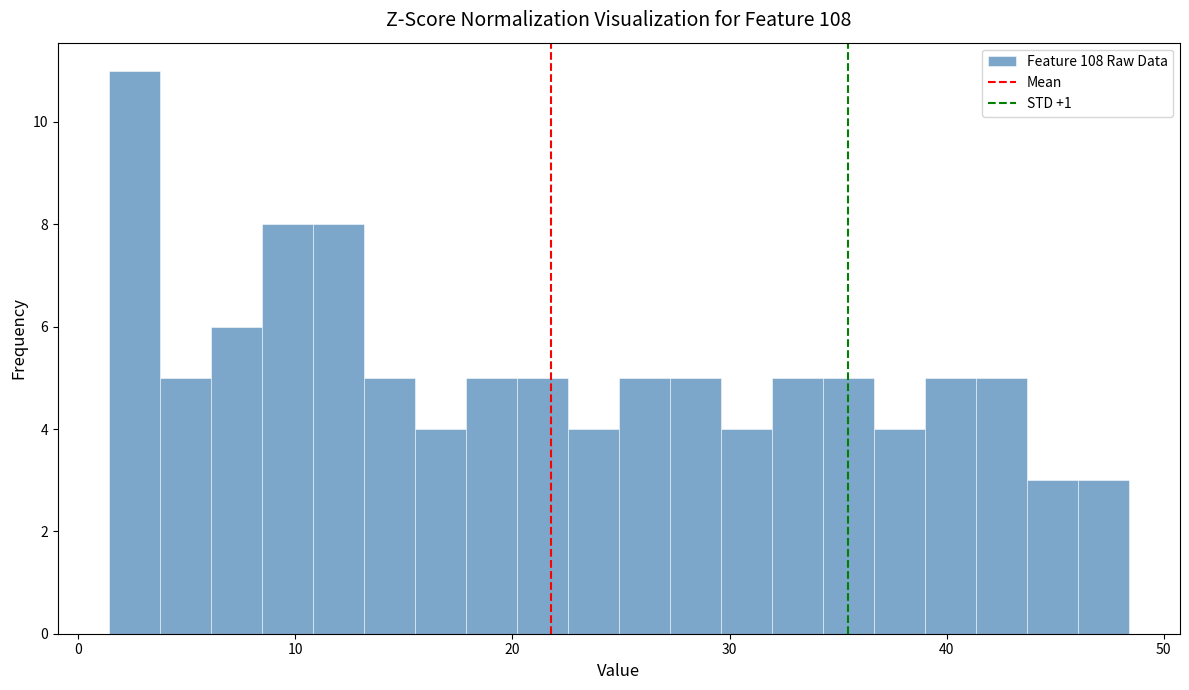

Around what value on the x-axis is the tallest bar? Give the approximate position of its centre, as read against the axis.

3